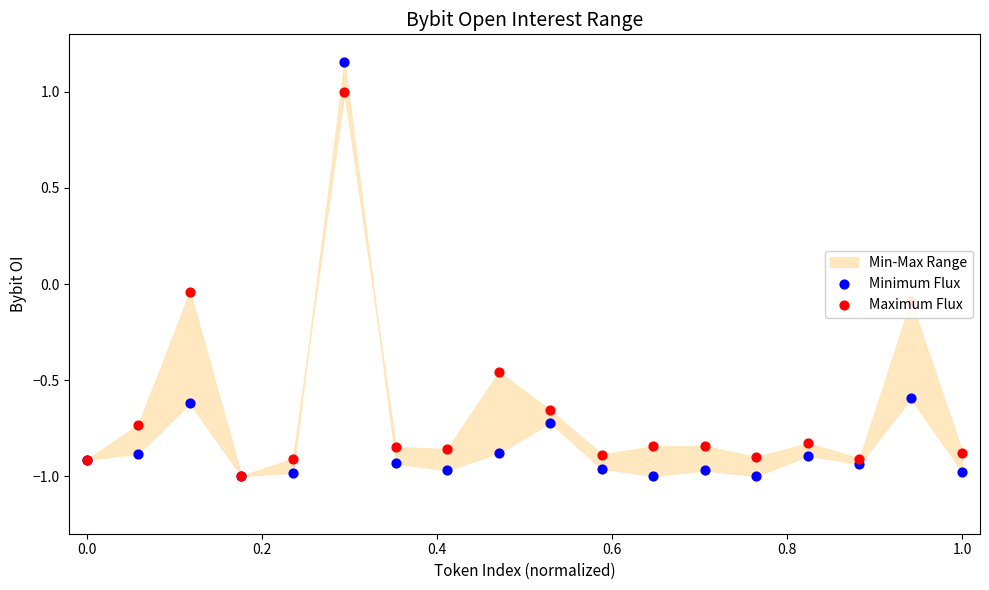

Which series has the widest spread of Y values?

Minimum Flux